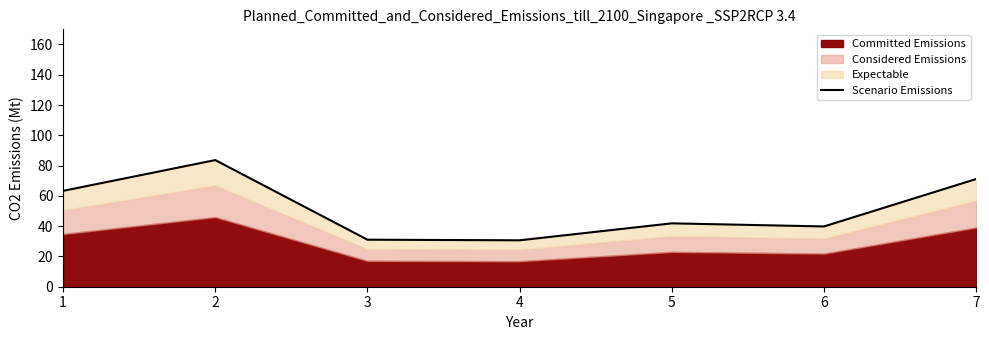

True or false: the data shows 120.3 at 7.

False